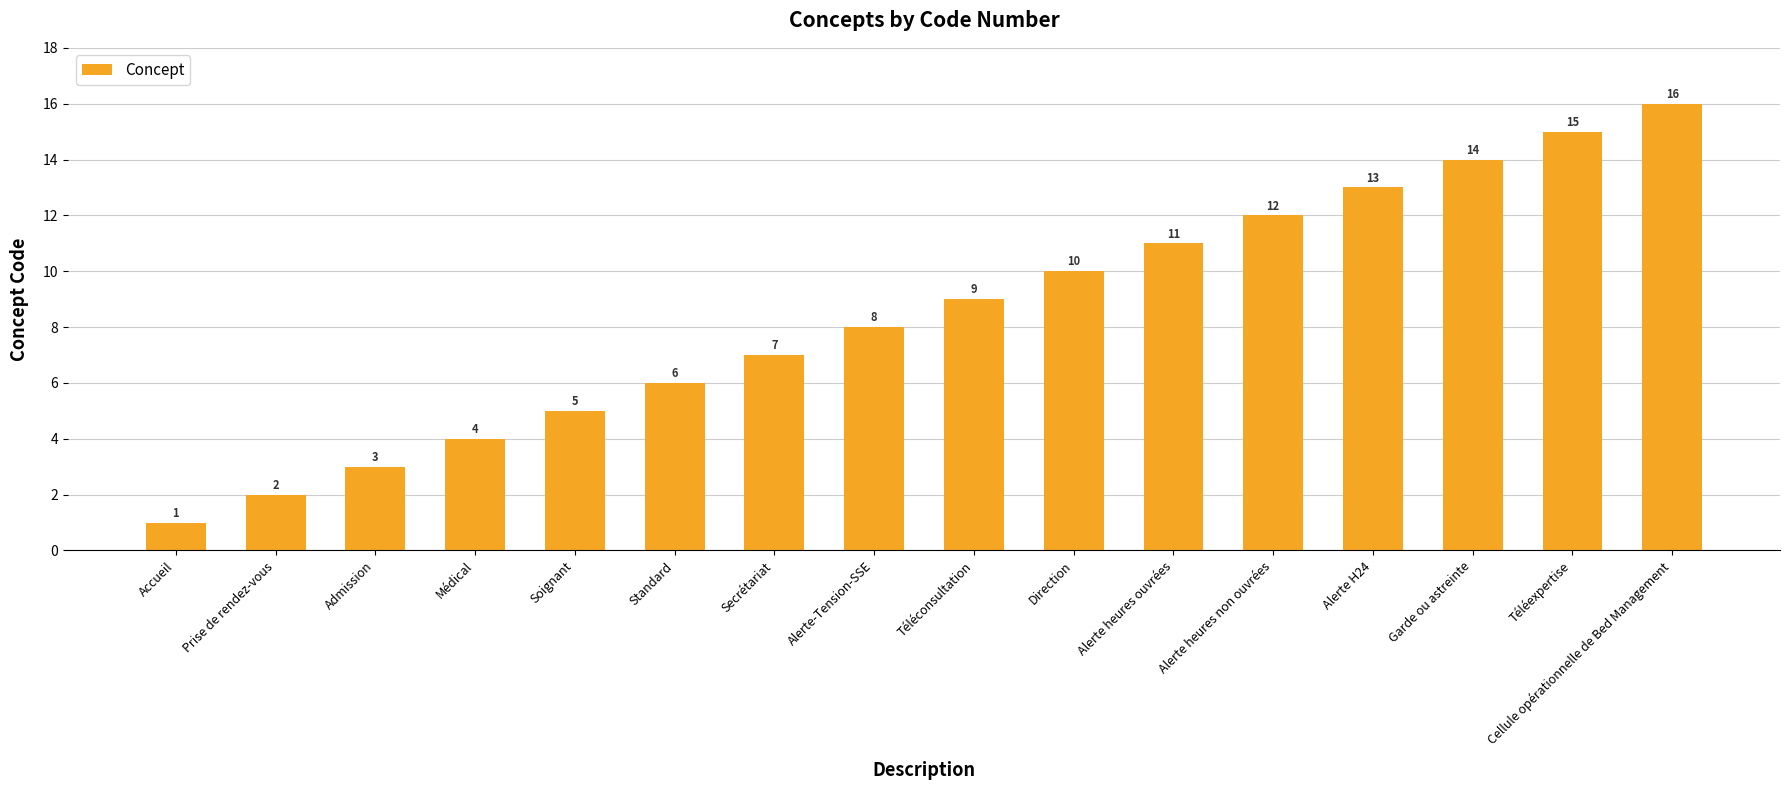

Reading left to right, what are all the values shown in this chart?

Accueil=1	Prise de rendez-vous=2	Admission=3	Médical=4	Soignant=5	Standard=6	Secrétariat=7	Alerte-Tension-SSE=8	Téléconsultation=9	Direction=10	Alerte heures ouvrées=11	Alerte heures non ouvrées=12	Alerte H24=13	Garde ou astreinte=14	Téléexpertise=15	Cellule opérationnelle de Bed Management=16